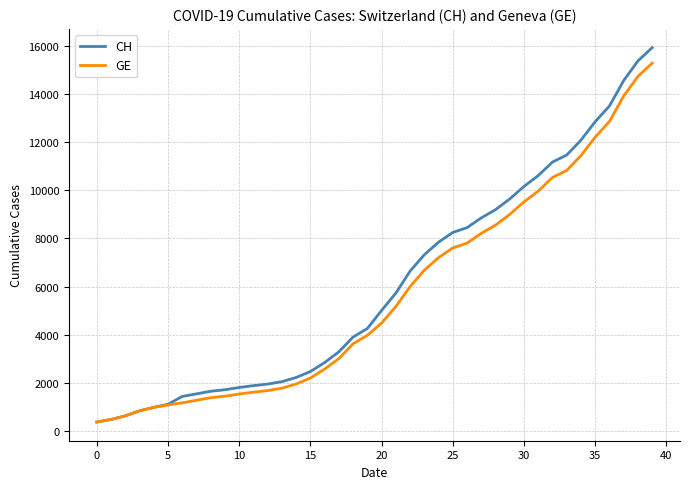

Which series has the largest range (max minus min)?

CH